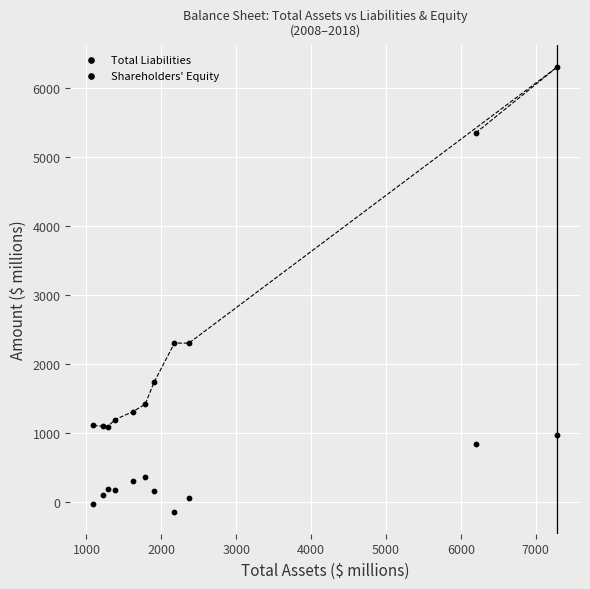

How many data points are displayed?

22